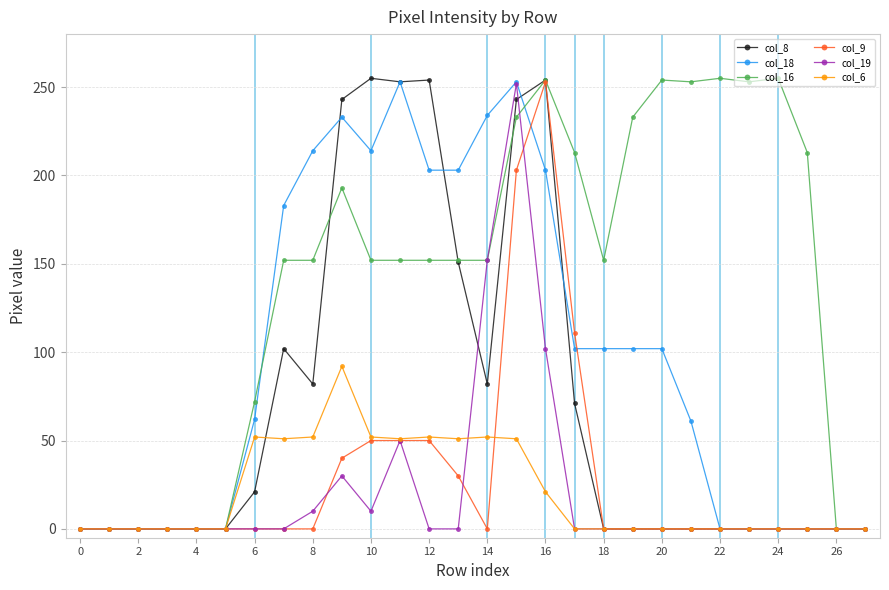

At how many categories does at least one series exceed 18?

20